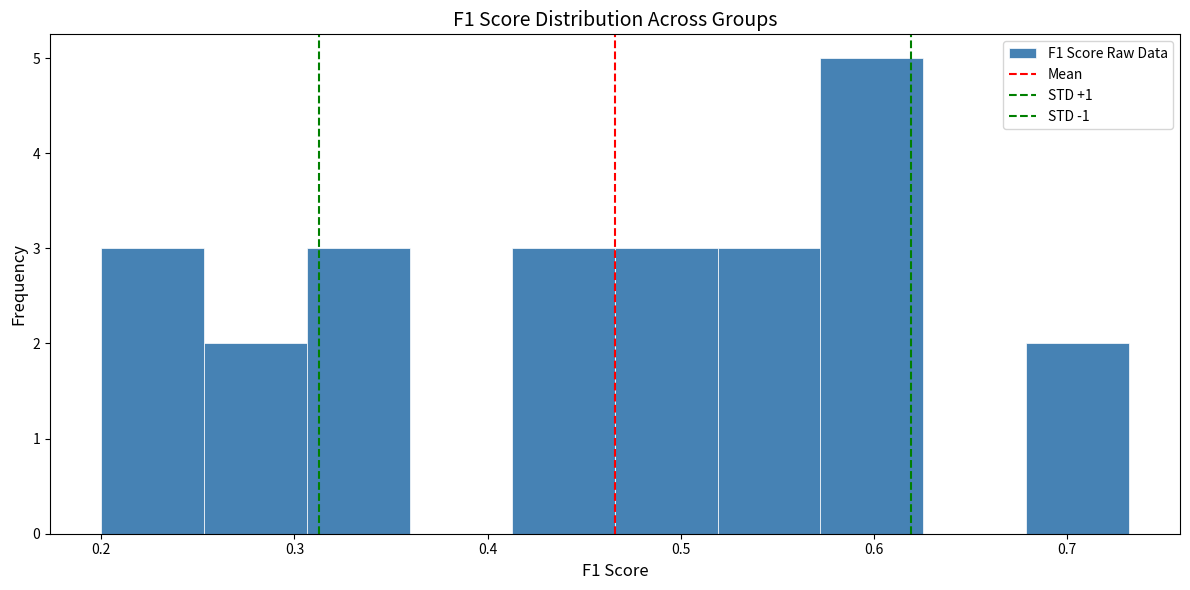

What is the height of the bar covering 0.47 to 0.52 on the x-axis? Neither the bar edges nor the heights are printed on the chart, so give them approximately, as read against the axes.

3